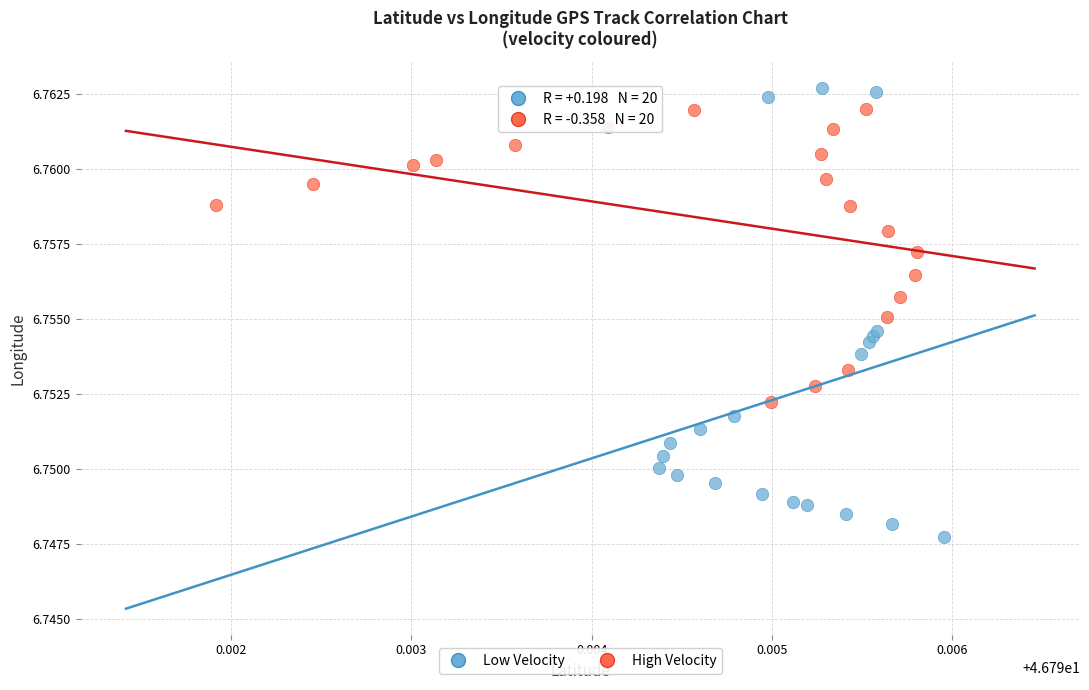

What are all the series names shown in the legend?

Low Velocity, High Velocity